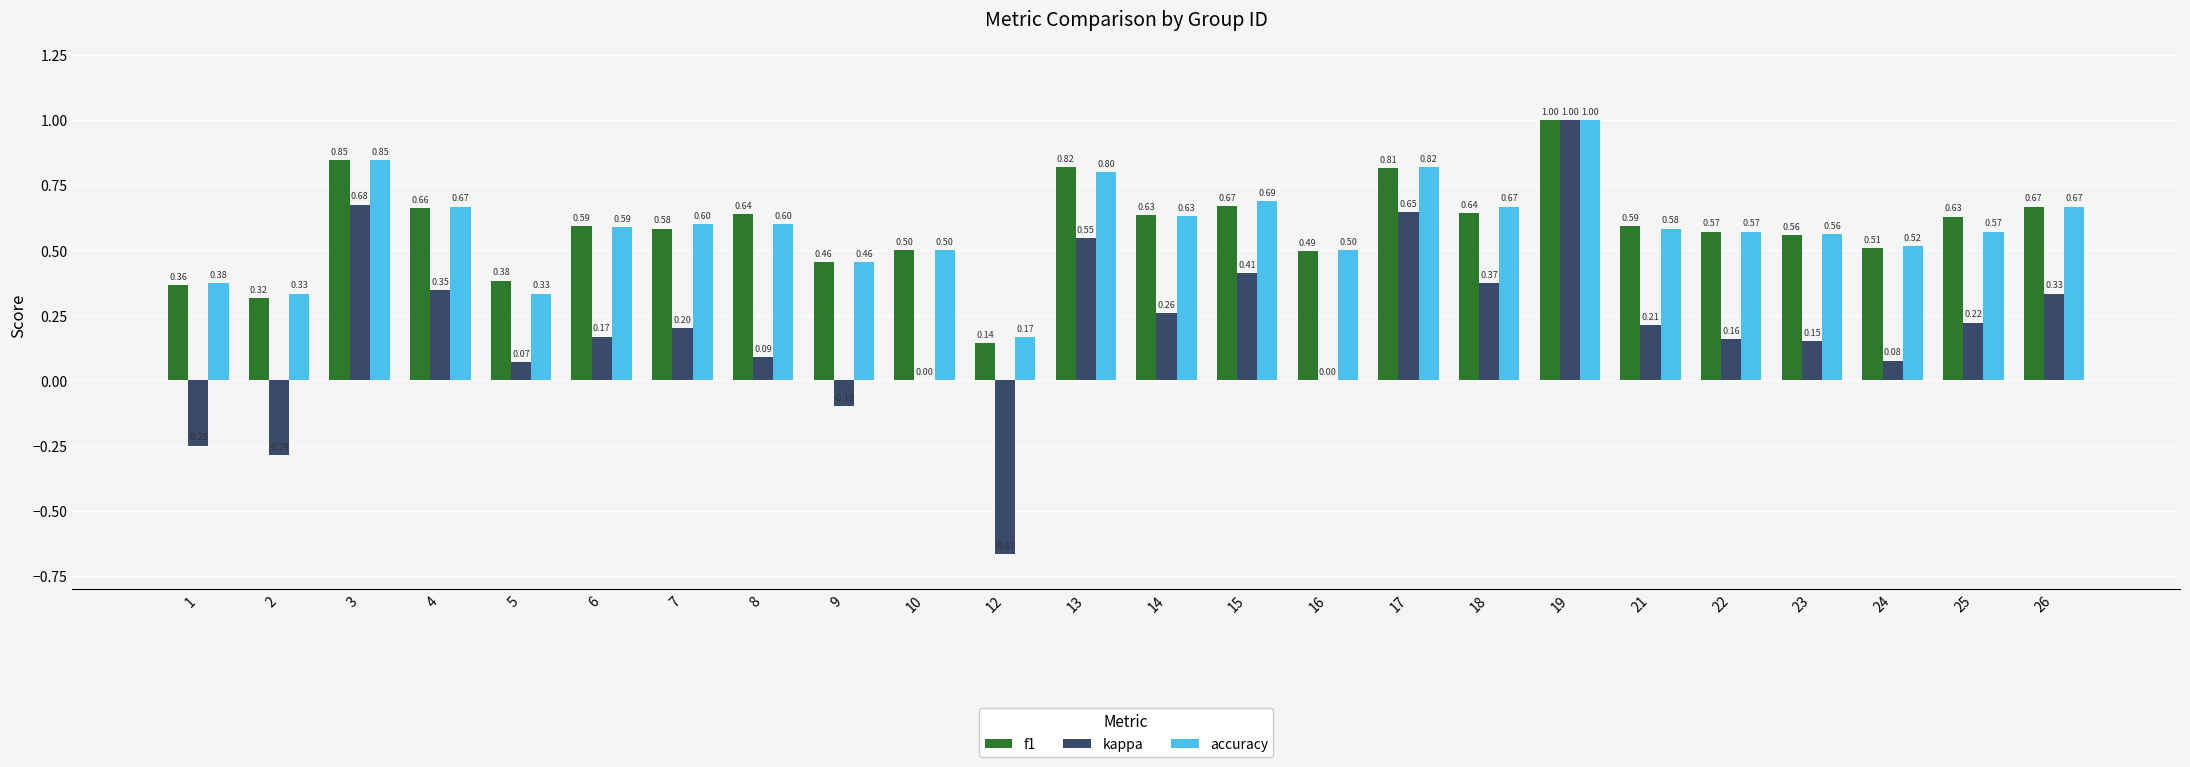

Which series changed the most between 10 and 18?

kappa